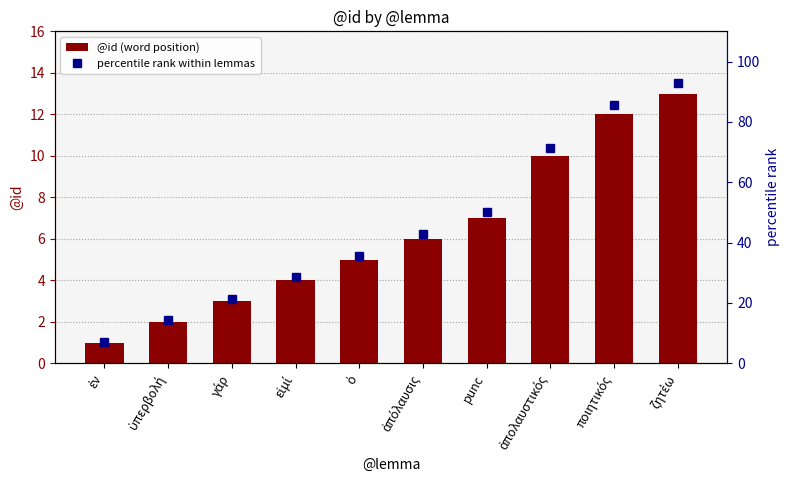

How many groups of bars are there?

10